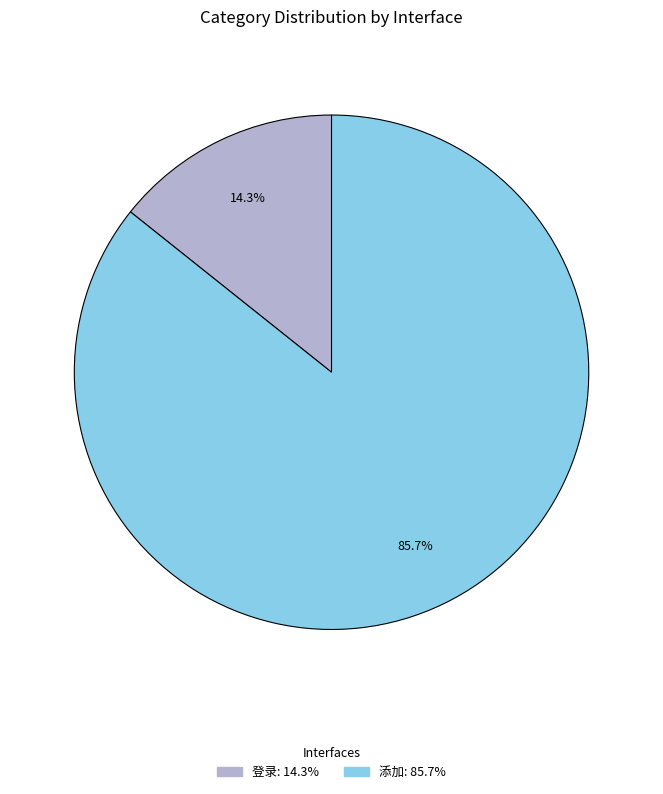

To the nearest percent, what percentage of the pie is 添加?

86%